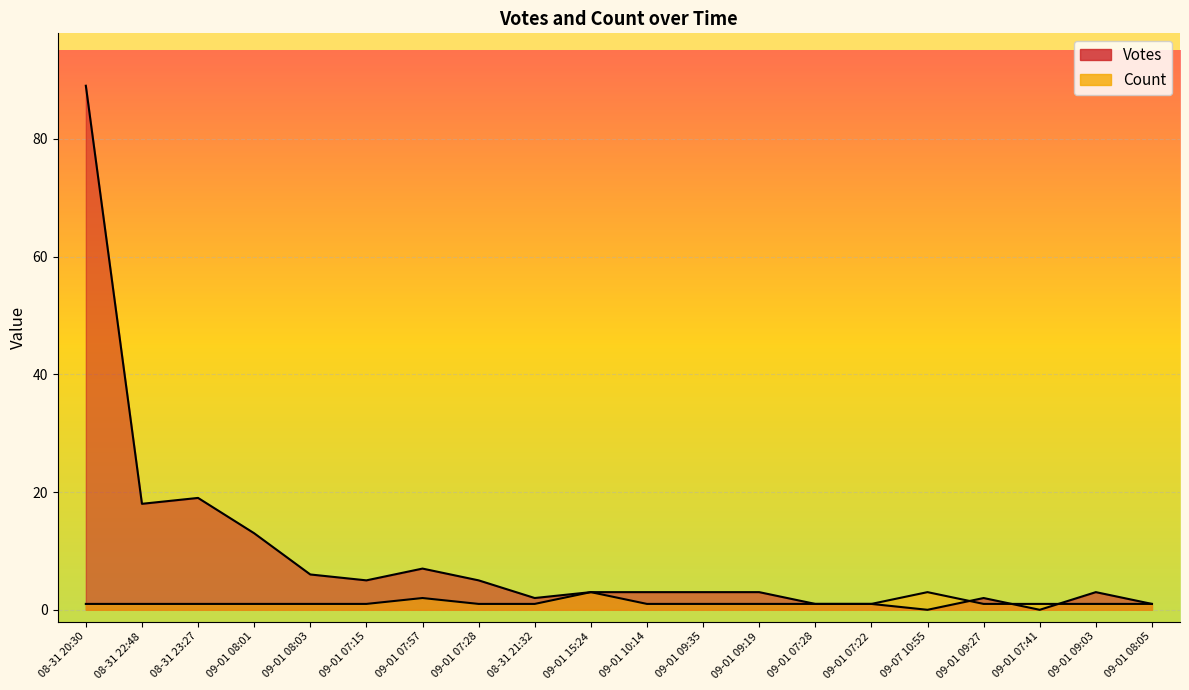

How many times do Votes and Count cross each other?

3